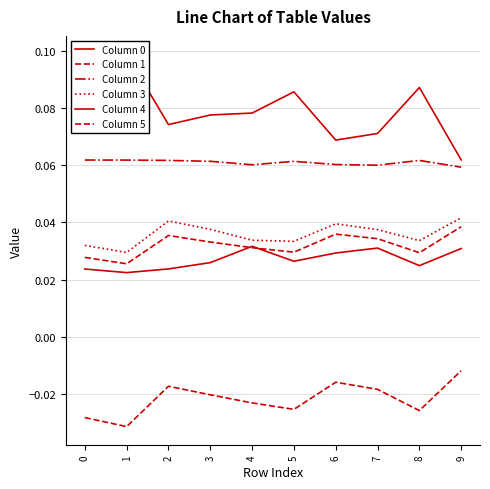

What is the spread (max minus min) of values at 4?

0.1